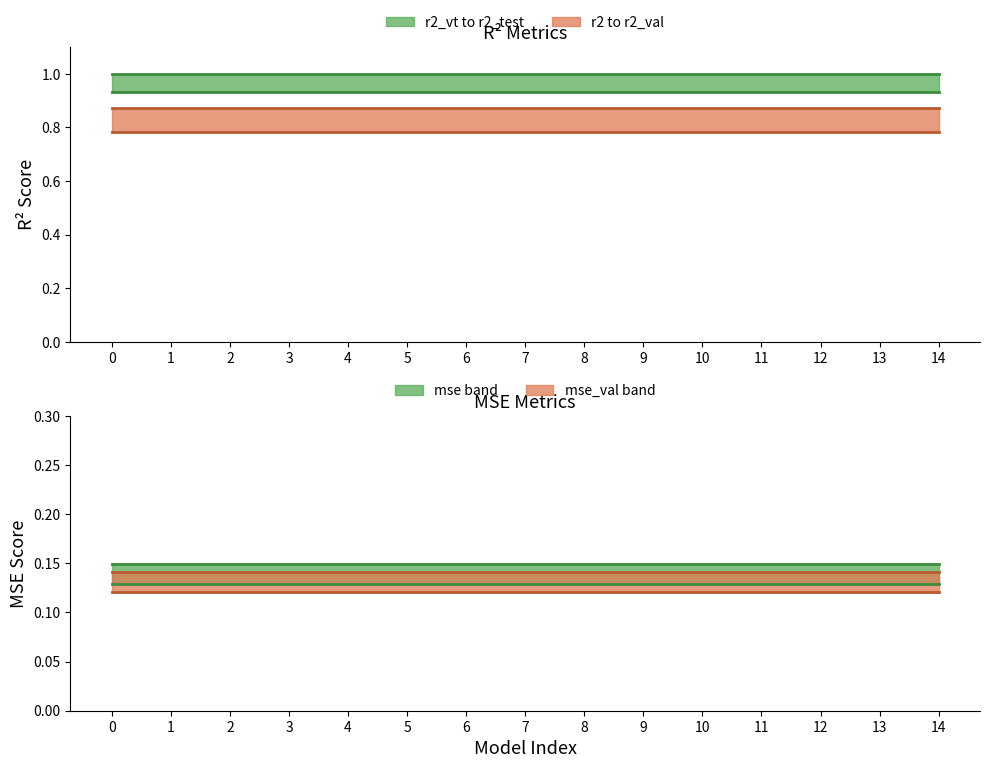

True or false: r2_vt has more than 2 points higher than both neighbors.

False